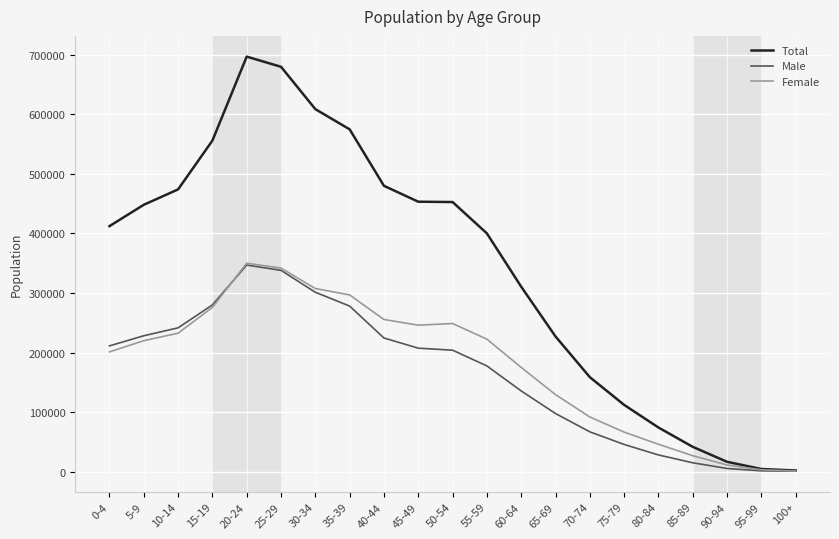

What is the total value across all series at 45-49?

906300